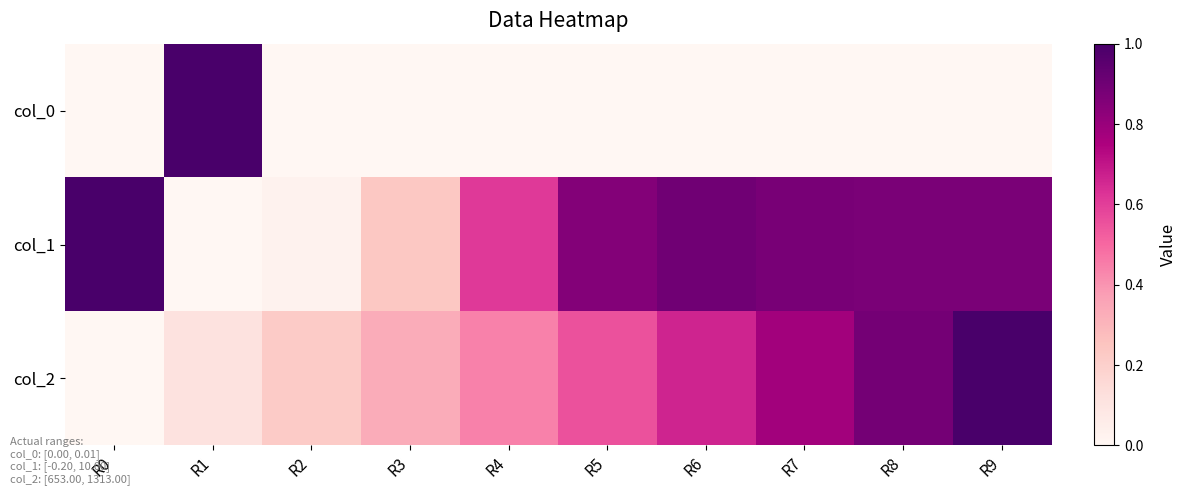

What is the maximum value shown in the chart?

1.0